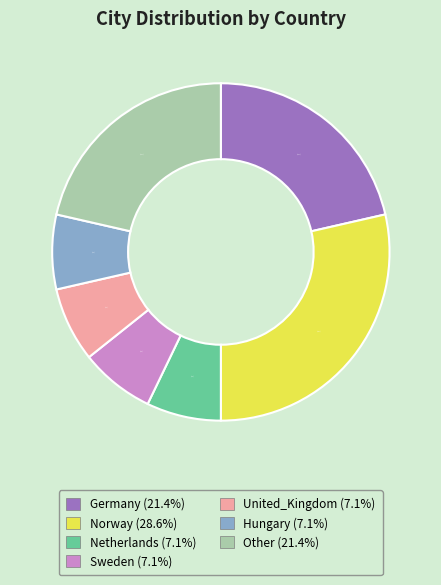

Does Other account for over 50% of the chart?

No